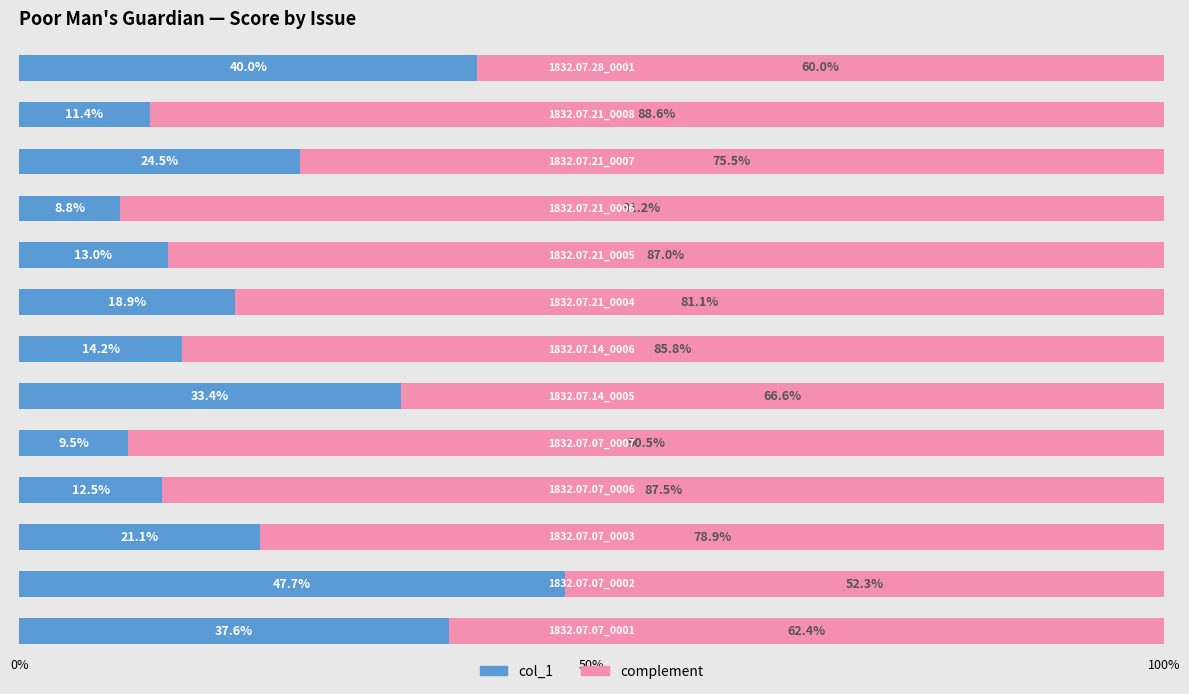

Reading right to left, extract all data points from this chart.

col_1: 0.4	0.1	0.2	0.1	0.1	0.2	0.1	0.3	0.1	0.1	0.2	0.5	0.4
complement: 0.6	0.9	0.8	0.9	0.9	0.8	0.9	0.7	0.9	0.9	0.8	0.5	0.6